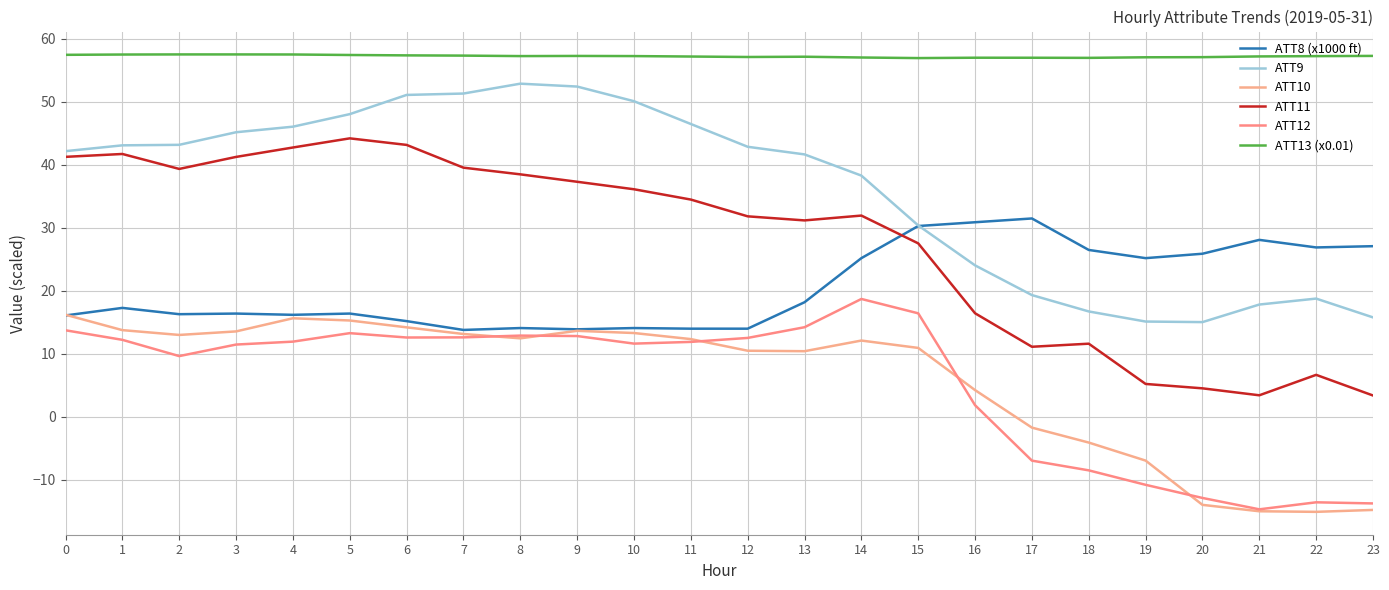

At which category is the sum across all series the highest?

5